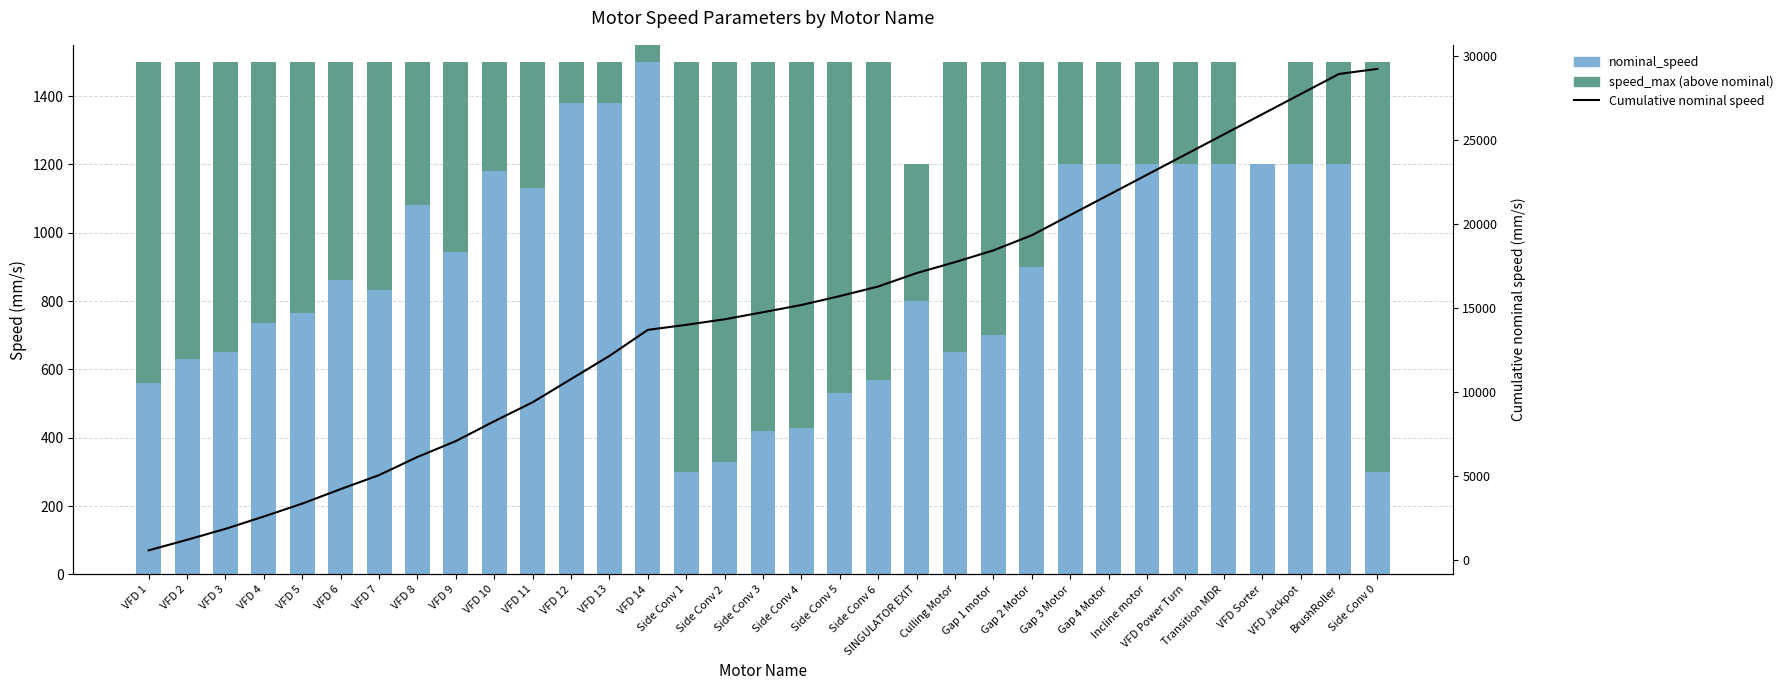

The value of Cumulative nominal speed at BrushRoller is 45668. True or false?

False